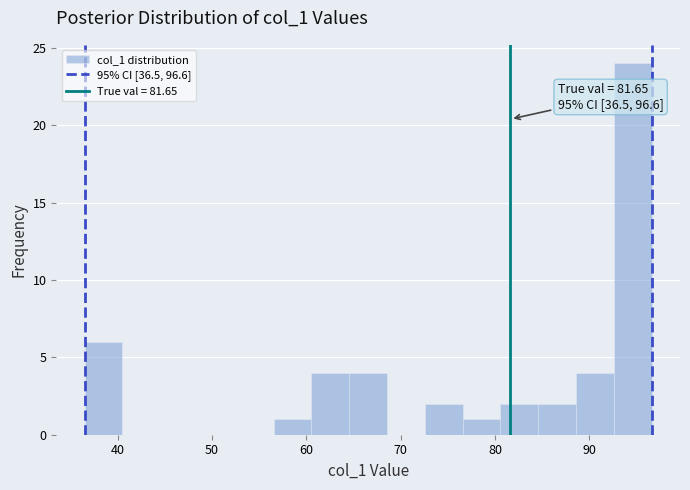

Over which range of the x-axis is the bar tallest?

93 to 97